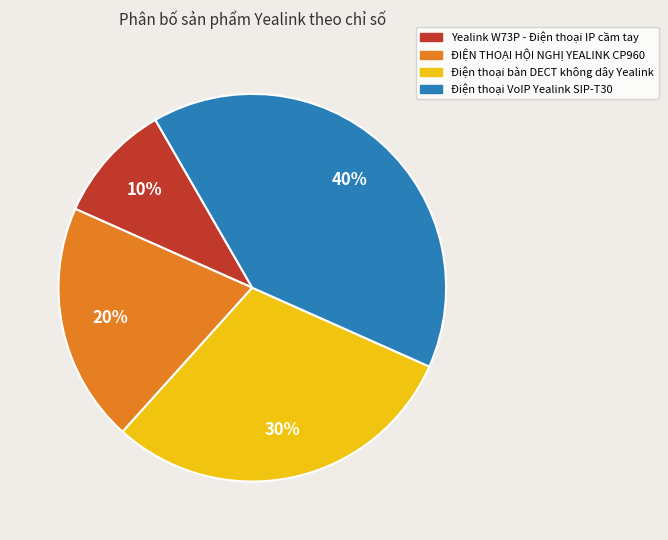

The Điện thoại bàn DECT không dây Yealink slice represents 21% of the pie. True or false?

False